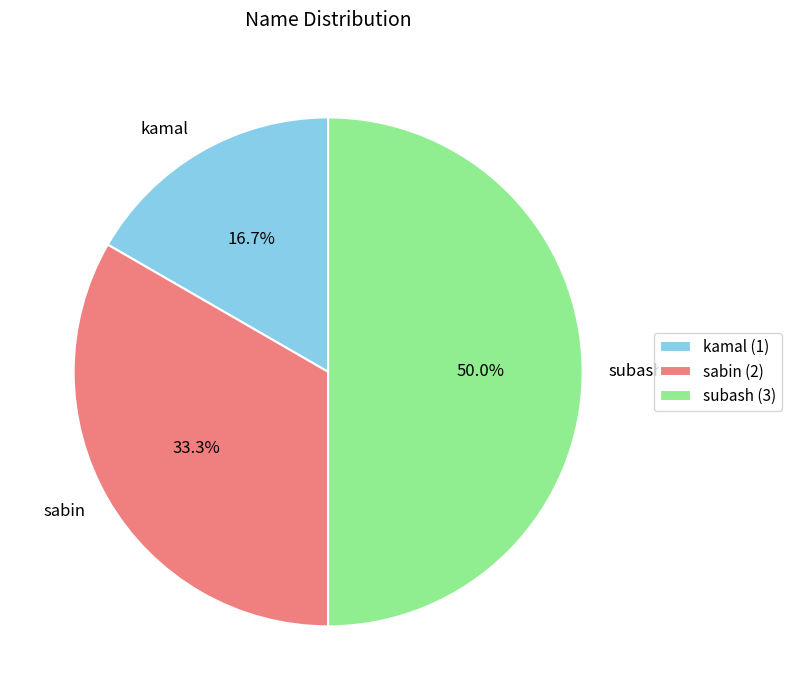

Combined, do subash and sabin account for over 50%?

Yes